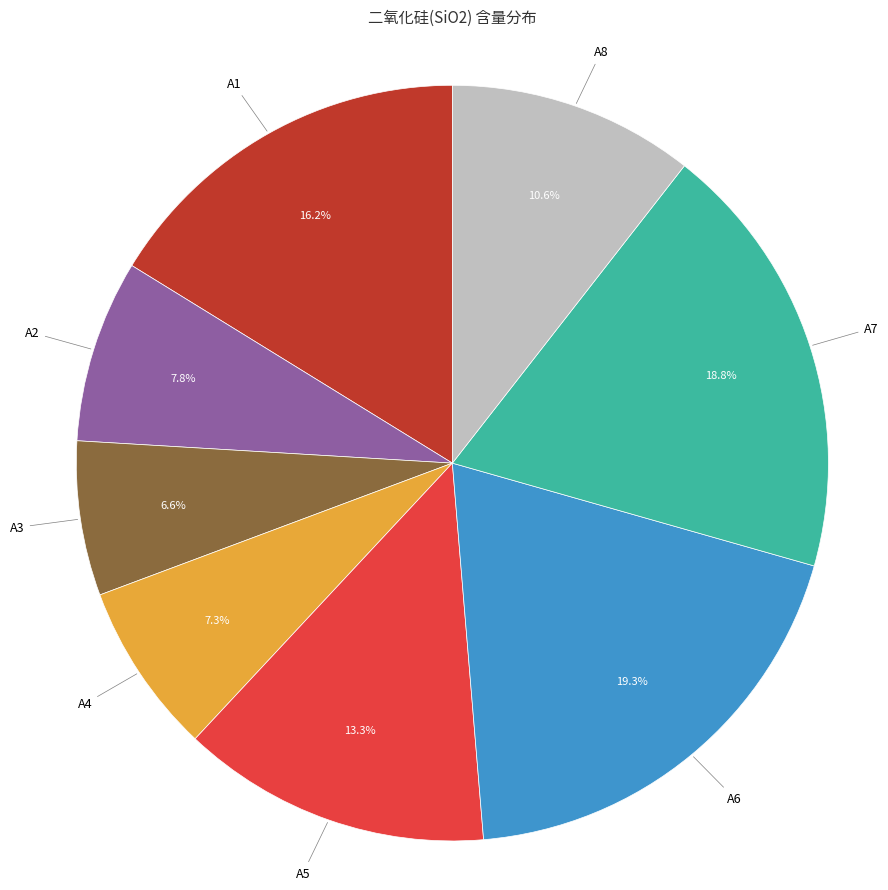

Does any single category account for the majority?

No